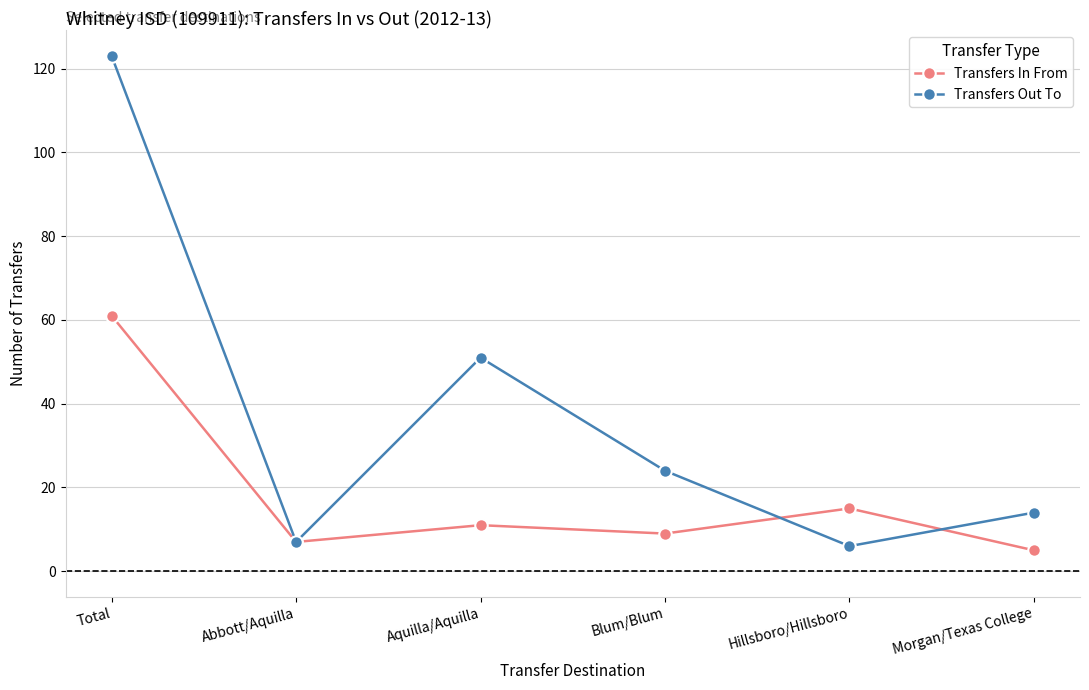

At which category does Transfers In From reach its first local peak?

Aquilla/Aquilla